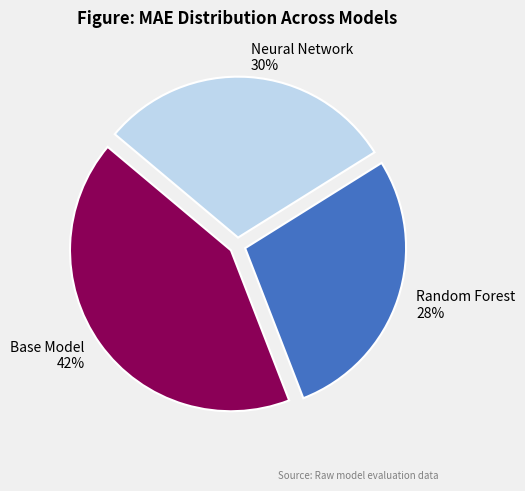

Is it true that Neural Network is 38% of the pie?

False